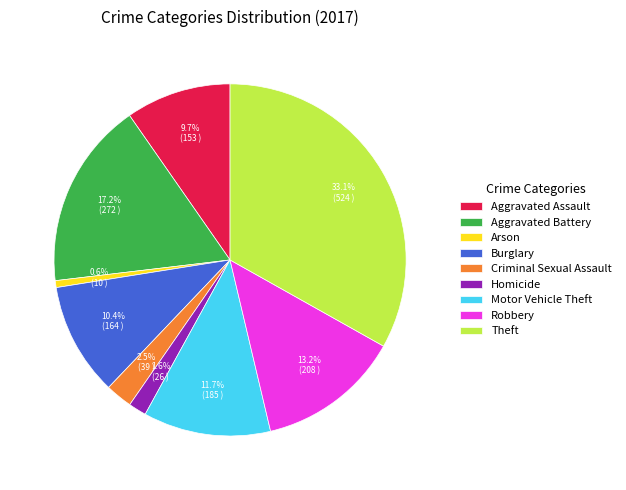

Is there a majority slice in this chart?

No